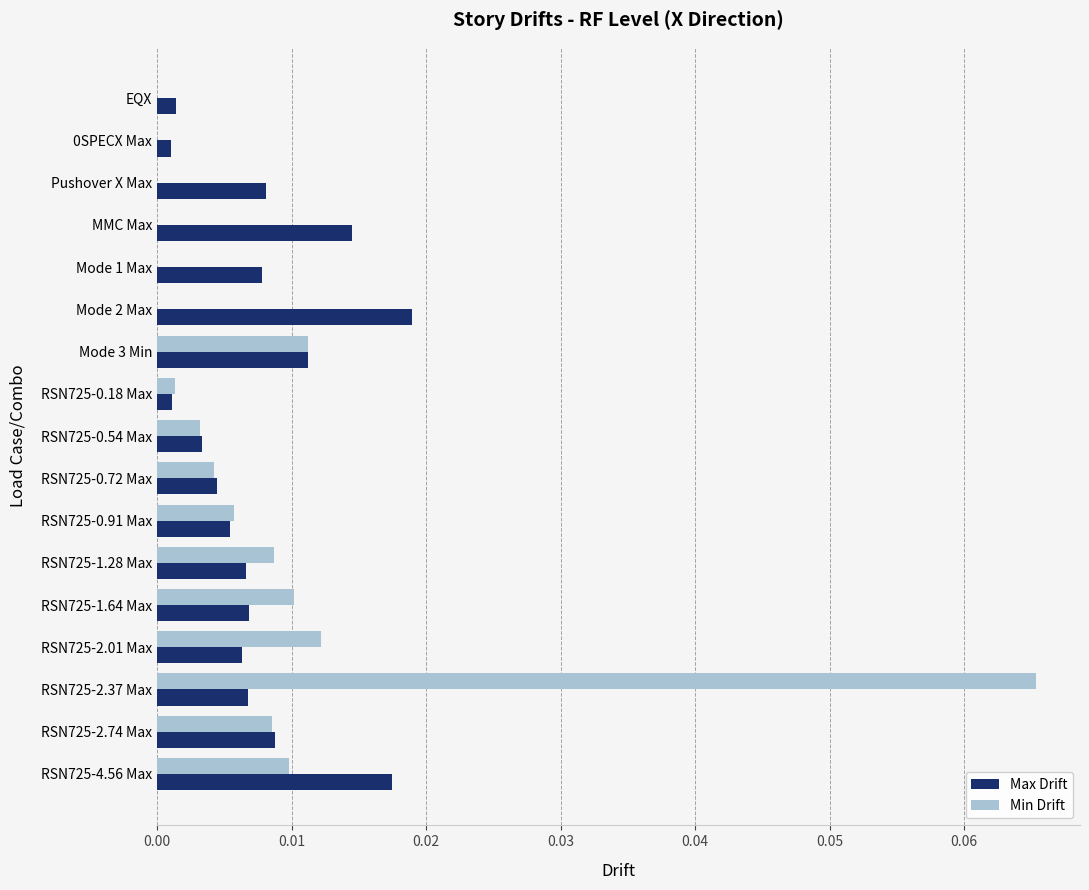

True or false: Max Drift has a value of 0.0 at RSN725-4.56 Max.

True